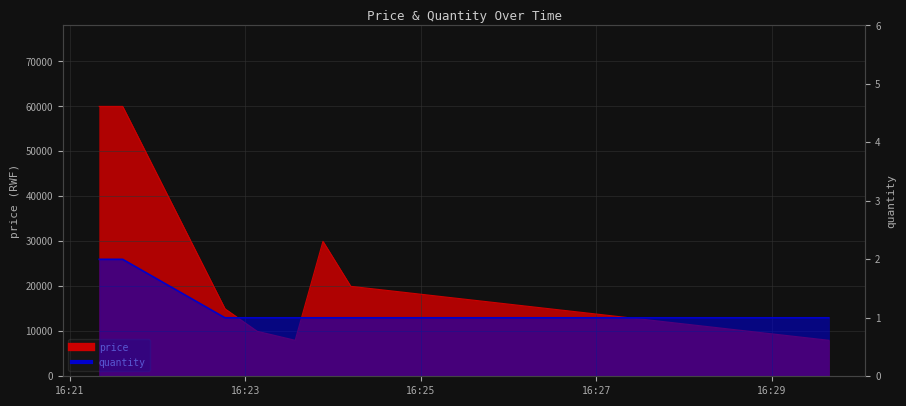

How many data points in price are above 20000?

3